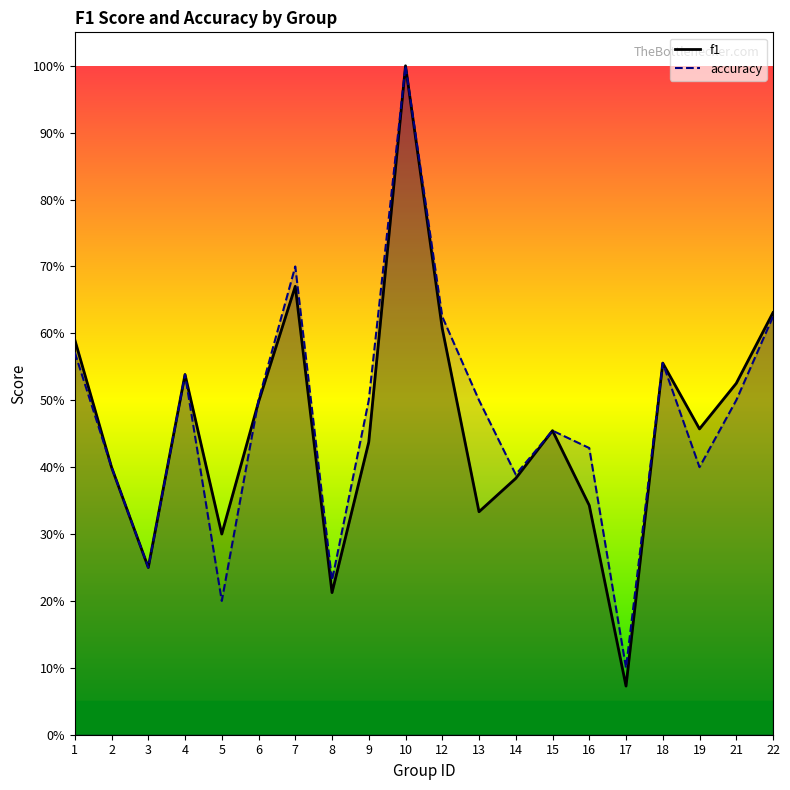

How many lines are shown in the chart?

2